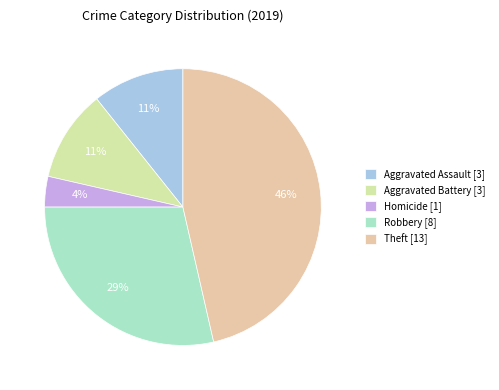

Which slice is the smallest?

Homicide [1]